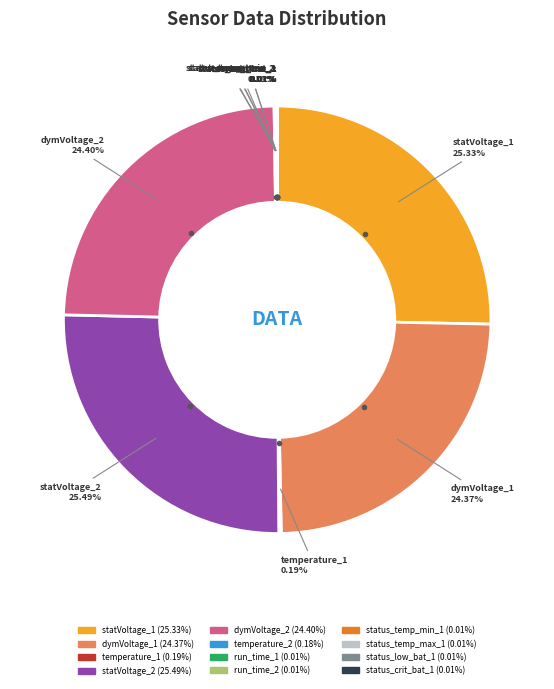

To the nearest percent, what is the average slice percentage?

8%